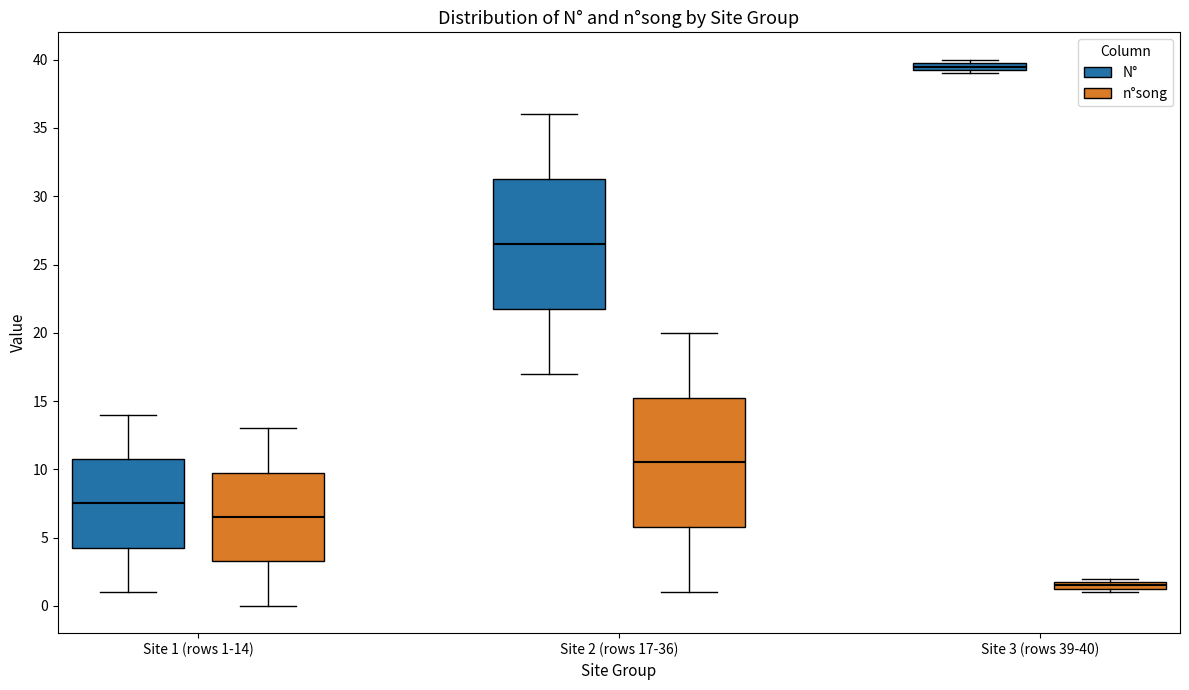

Where does the lower whisker of the box for Site 1 (rows 1-14) (N°) end on the y-axis? The values are not printed on the chart, so give them approximately, as read against the axis.

1.0